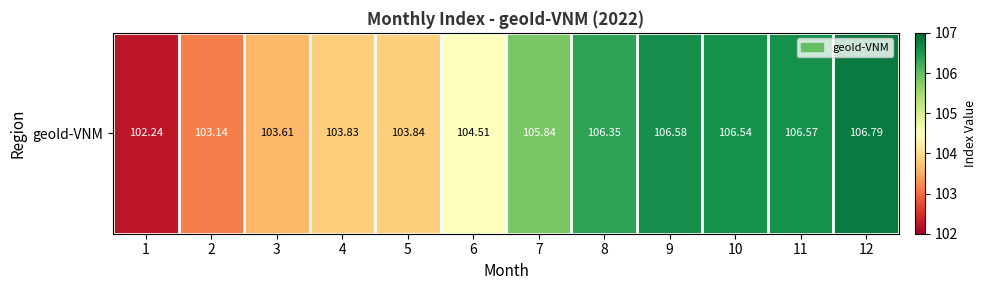

List the labels in order of value, smallest first.

1, 2, 3, 4, 5, 6, 7, 8, 10, 11, 9, 12